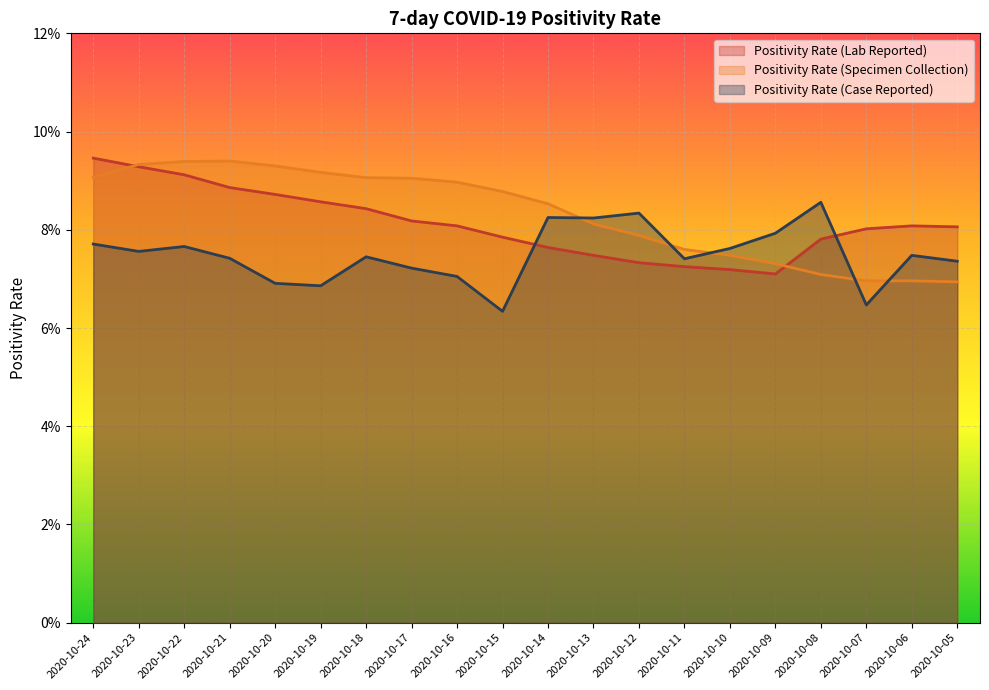

Reading right to left, what are all the values shown in this chart?

Positivity Rate (Lab Reported): 2020-10-05=0.1	2020-10-06=0.1	2020-10-07=0.1	2020-10-08=0.1	2020-10-09=0.1	2020-10-10=0.1	2020-10-11=0.1	2020-10-12=0.1	2020-10-13=0.1	2020-10-14=0.1	2020-10-15=0.1	2020-10-16=0.1	2020-10-17=0.1	2020-10-18=0.1	2020-10-19=0.1	2020-10-20=0.1	2020-10-21=0.1	2020-10-22=0.1	2020-10-23=0.1	2020-10-24=0.1
Positivity Rate (Specimen Collection): 2020-10-05=0.1	2020-10-06=0.1	2020-10-07=0.1	2020-10-08=0.1	2020-10-09=0.1	2020-10-10=0.1	2020-10-11=0.1	2020-10-12=0.1	2020-10-13=0.1	2020-10-14=0.1	2020-10-15=0.1	2020-10-16=0.1	2020-10-17=0.1	2020-10-18=0.1	2020-10-19=0.1	2020-10-20=0.1	2020-10-21=0.1	2020-10-22=0.1	2020-10-23=0.1	2020-10-24=0.1
Positivity Rate (Case Reported): 2020-10-05=0.1	2020-10-06=0.1	2020-10-07=0.1	2020-10-08=0.1	2020-10-09=0.1	2020-10-10=0.1	2020-10-11=0.1	2020-10-12=0.1	2020-10-13=0.1	2020-10-14=0.1	2020-10-15=0.1	2020-10-16=0.1	2020-10-17=0.1	2020-10-18=0.1	2020-10-19=0.1	2020-10-20=0.1	2020-10-21=0.1	2020-10-22=0.1	2020-10-23=0.1	2020-10-24=0.1